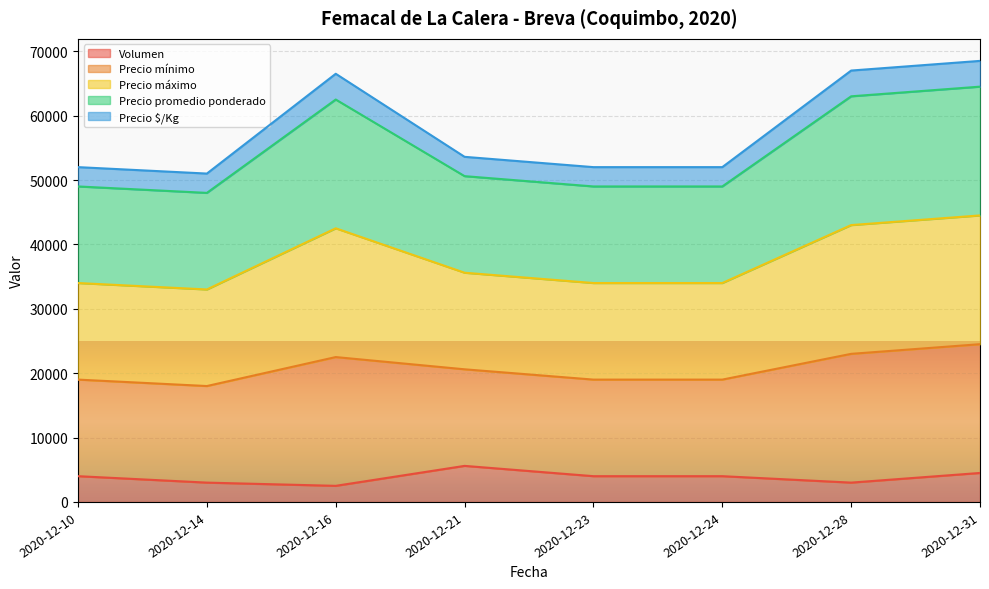

The value of Volumen at 2020-12-16 is 2500. True or false?

True